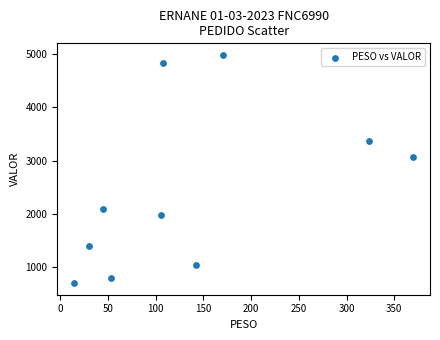

What is the average Y value?

2424.7